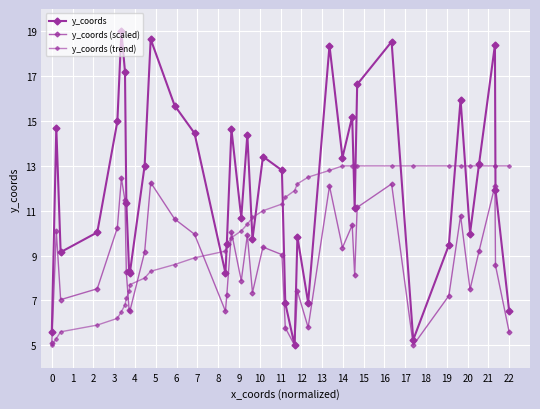

Count the number of data series in this chart.

3